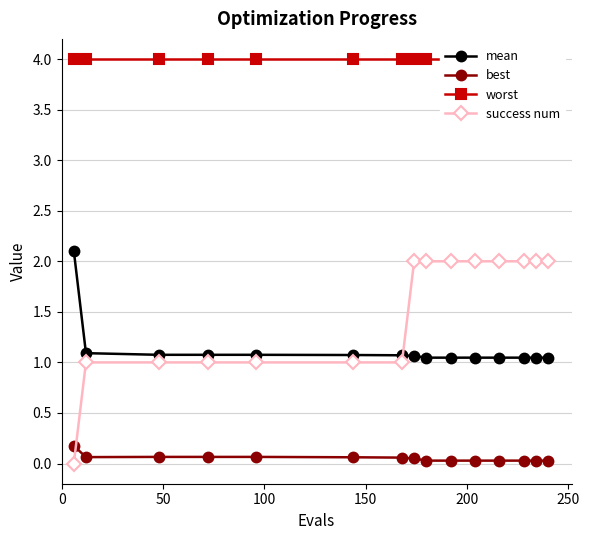

What is the value of the best point at the 7th from the left?

0.1